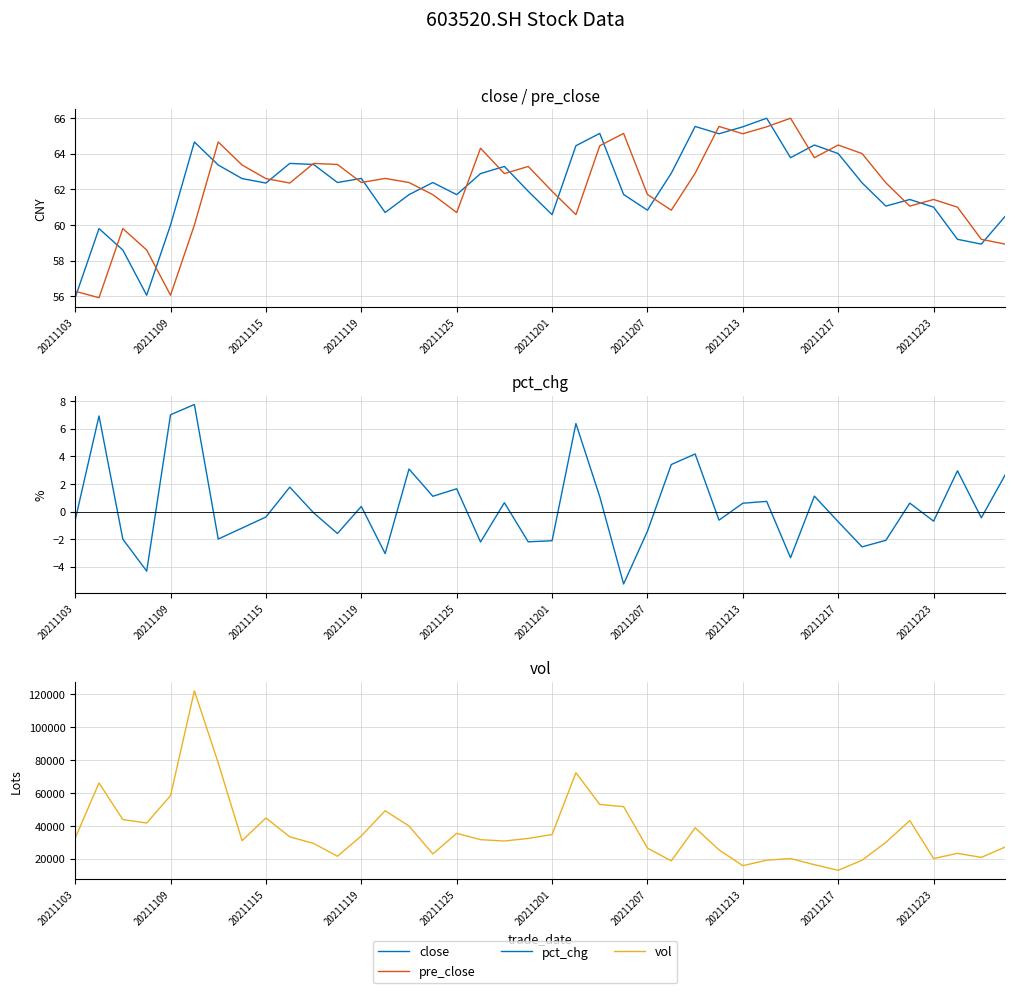

Which series has the widest spread of values?

vol